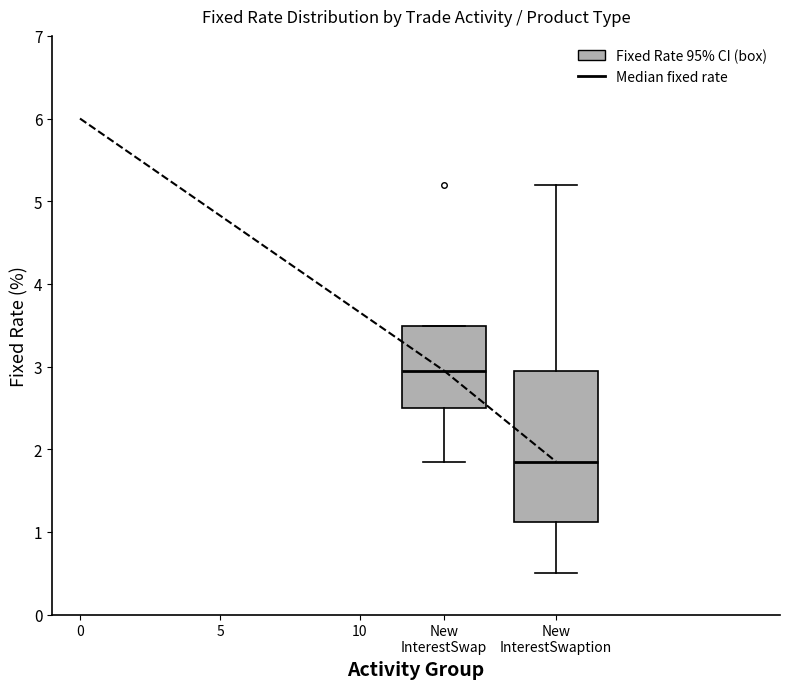

Which box's median line is the lowest?

New InterestSwaption